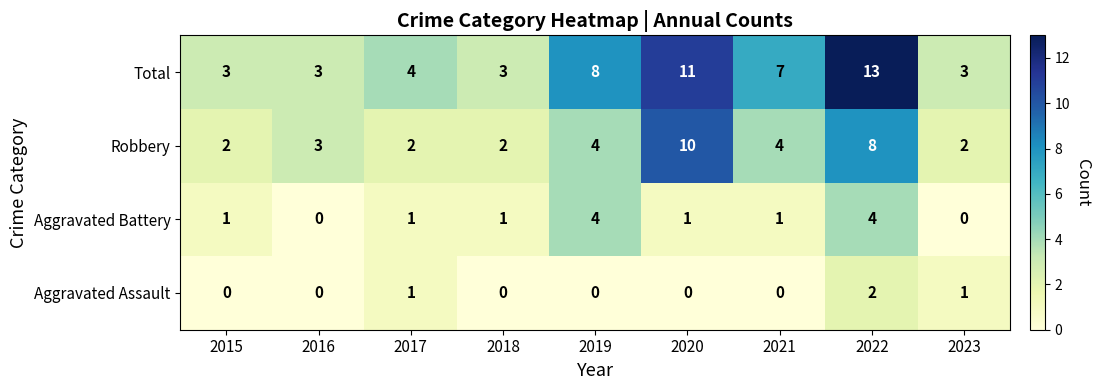

At 2023, list the series in order from largest to smallest.

Total, Robbery, Aggravated Assault, Aggravated Battery